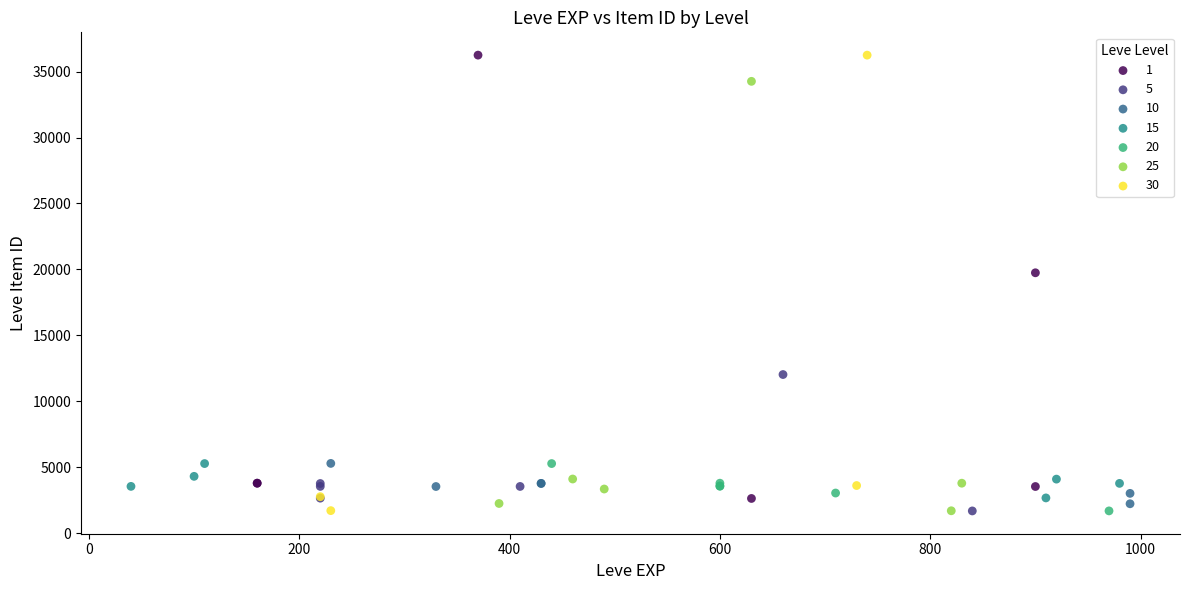

What are all the series names shown in the legend?

1, 5, 10, 15, 20, 25, 30